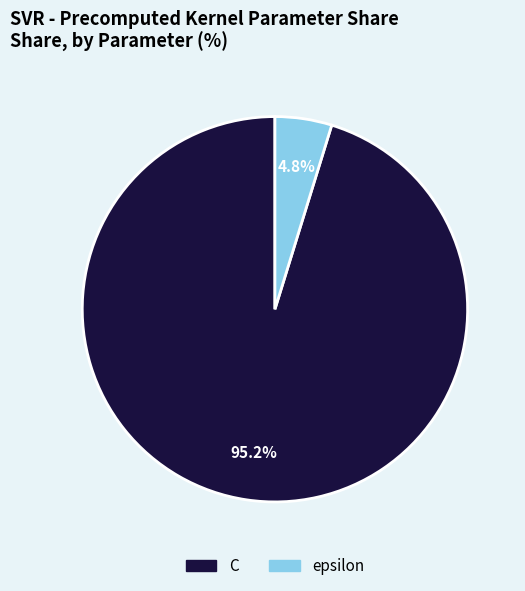

True or false: C accounts for 86% of the total.

False